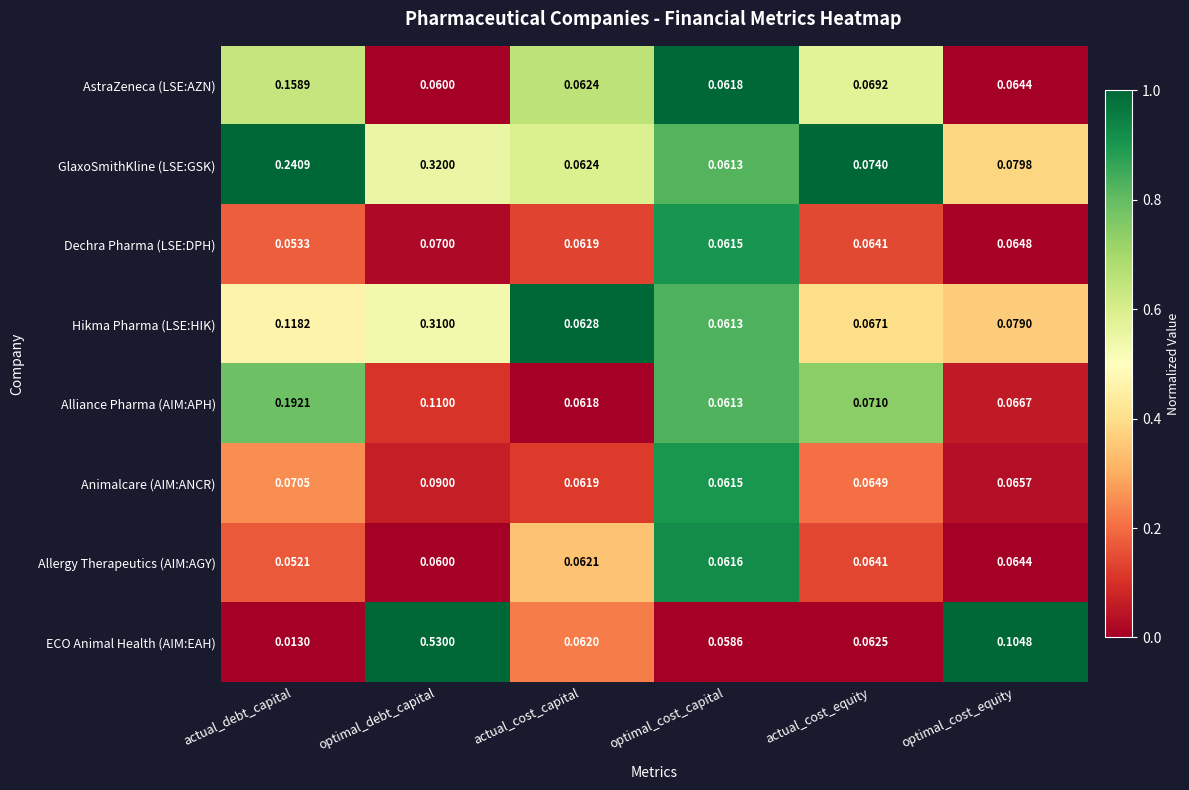

Between actual_cost_capital and optimal_cost_equity, which series saw the biggest shift?

ECO Animal Health (AIM:EAH)